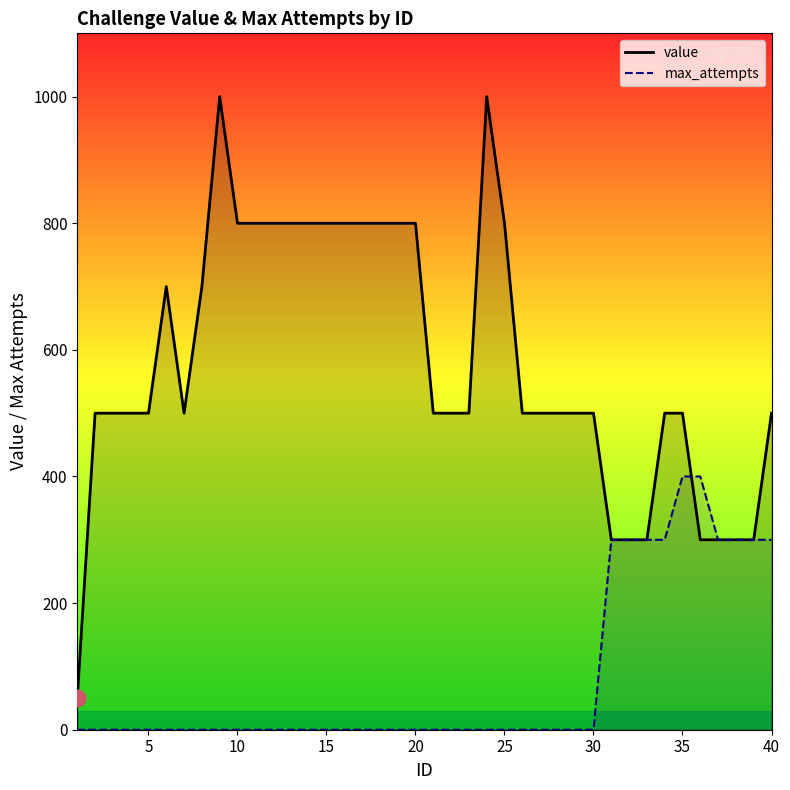

Rank the series by their maximum value, from lowest to highest.

max_attempts, value